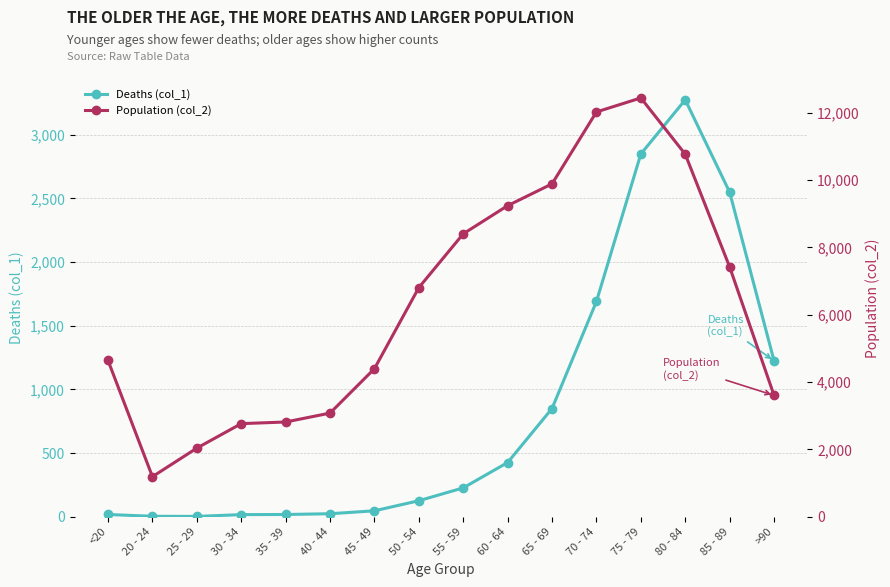

At which category is the sum across all series the highest?

75 - 79